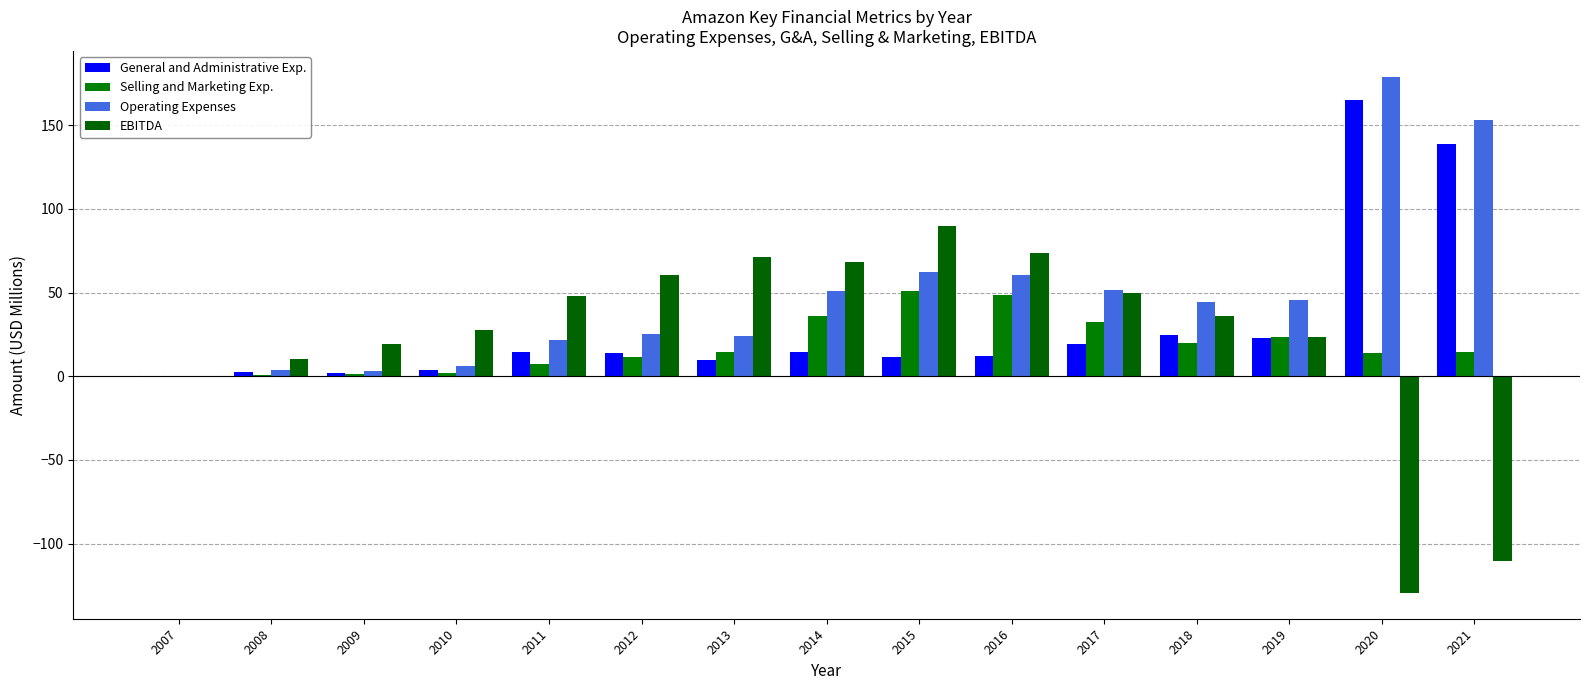

Where is EBITDA nearest to the value -19?

2007